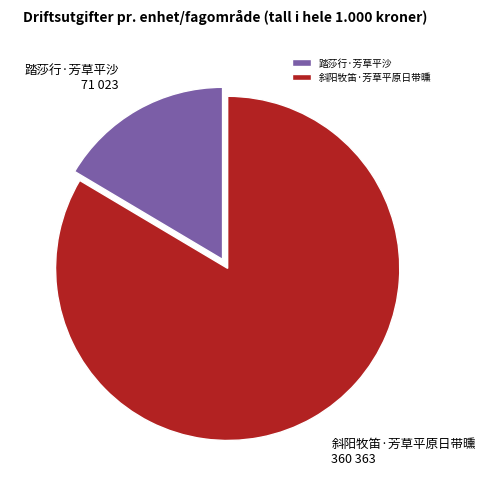

Between 斜阳牧笛·芳草平原日带曛 and 踏莎行·芳草平沙, which is larger?

斜阳牧笛·芳草平原日带曛